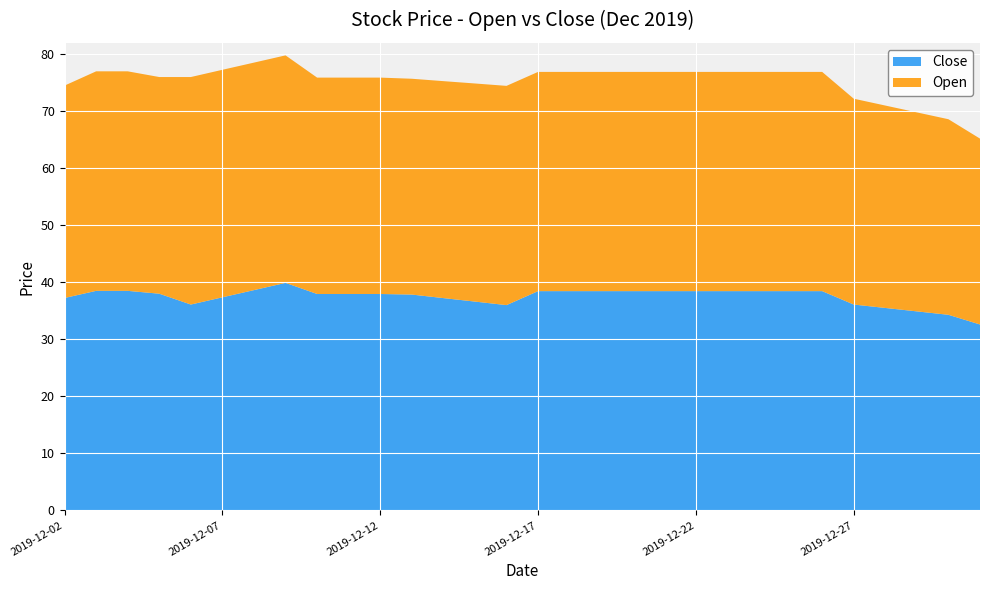

Reading left to right, extract all data points from this chart.

Close: 37.2	38.5	38.5	38.0	36.1	37.4	38.6	39.9	38.0	38.0	38.0	37.9	37.2	36.6	36.0	38.5	38.5	38.5	38.5	38.5	38.5	38.5	38.5	38.5	38.5	36.1	35.5	34.9	34.3	32.6
Open: 37.2	38.5	38.5	38.0	39.9	39.9	39.9	39.9	38.0	38.0	38.0	37.9	38.0	38.2	38.5	38.5	38.5	38.5	38.5	38.5	38.5	38.5	38.5	38.5	38.5	36.1	35.5	34.9	34.3	32.6